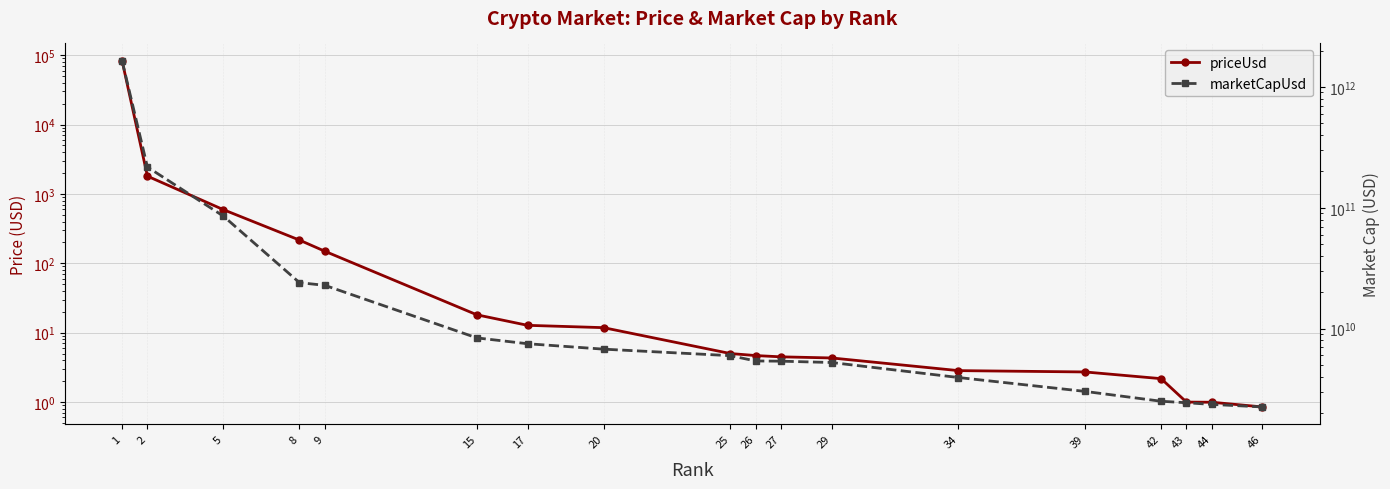

True or false: priceUsd has a value of 18.1 at 15.

True